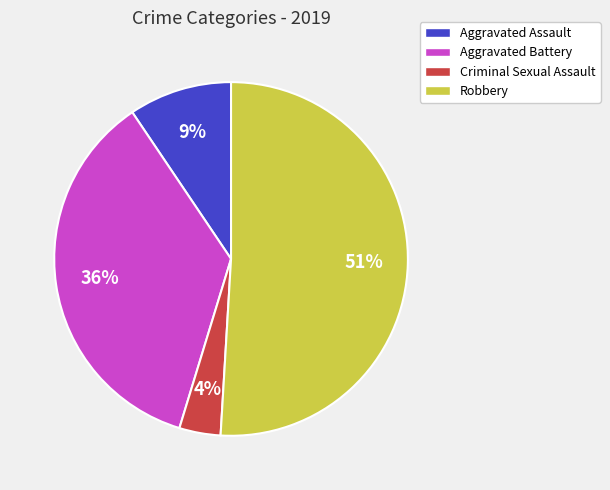

The Robbery slice represents 62% of the pie. True or false?

False